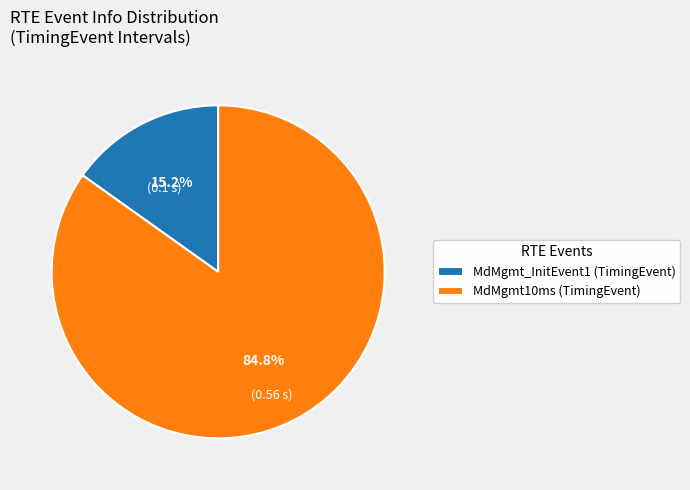

The MdMgmt10ms (TimingEvent) slice represents 85% of the pie. True or false?

True